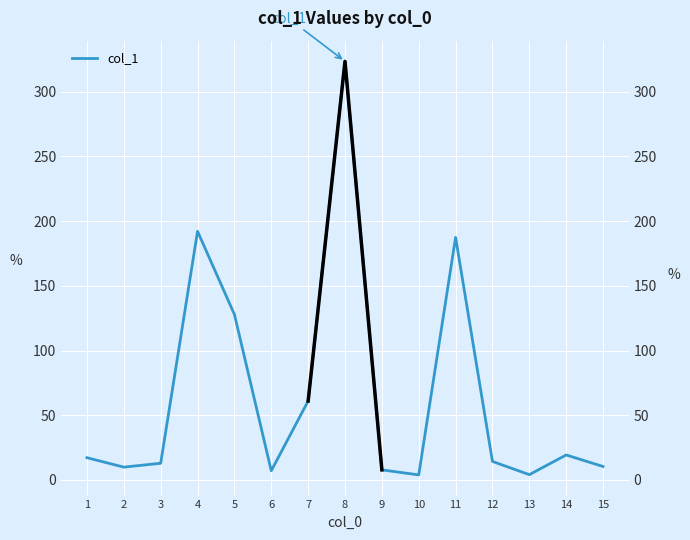

What is the change in value from 5 to 13?

-123.8